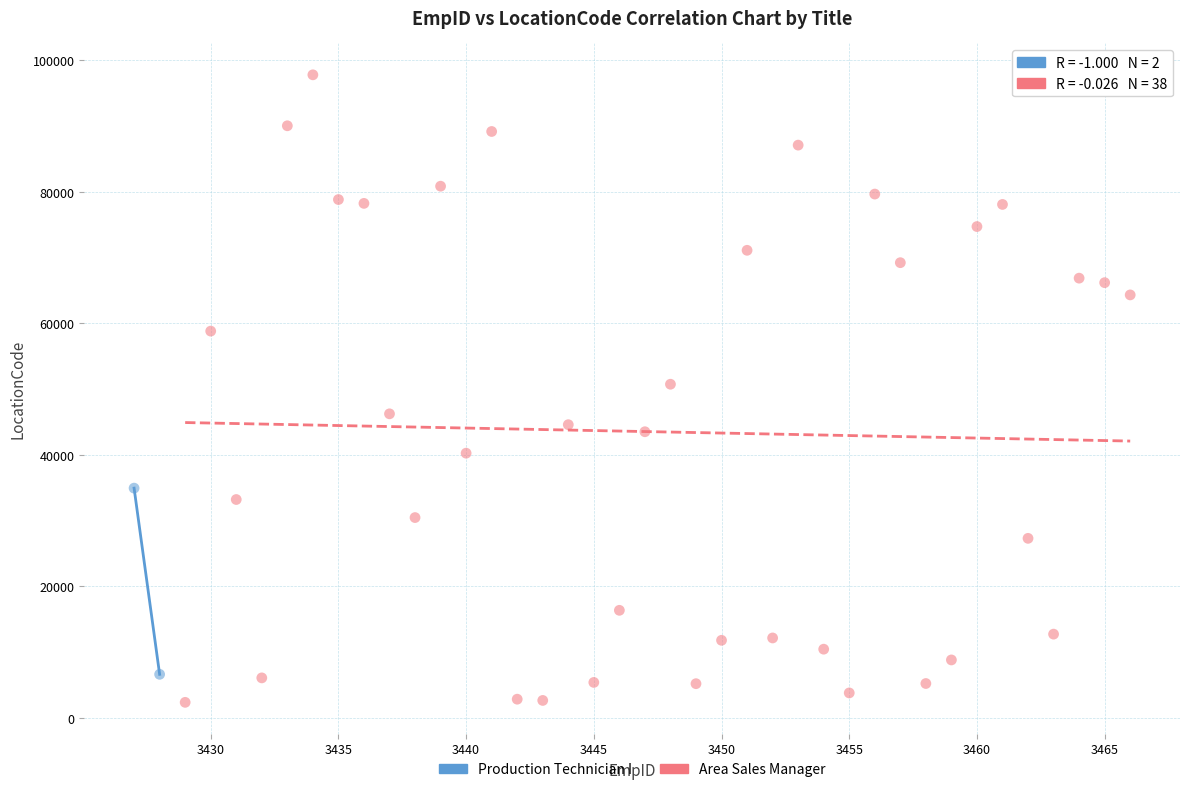

What are all the series names shown in the legend?

Production Technician I, Area Sales Manager